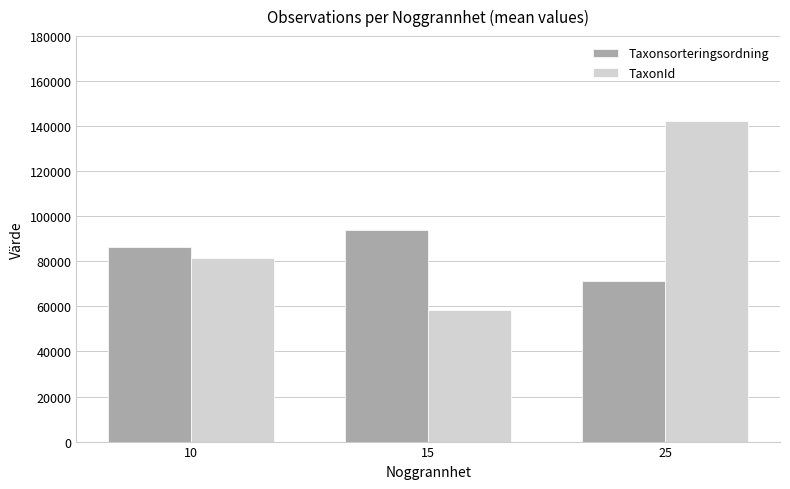

The value of Taxonsorteringsordning at 10 is 86249. True or false?

True